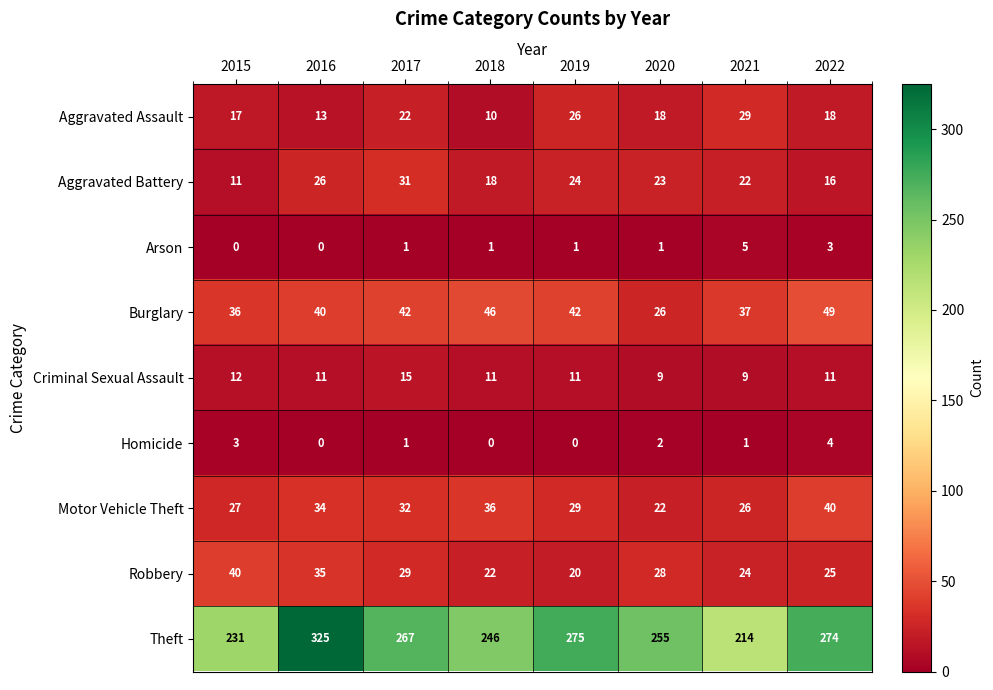

Where does the Aggravated Assault series first go above 18?

2017